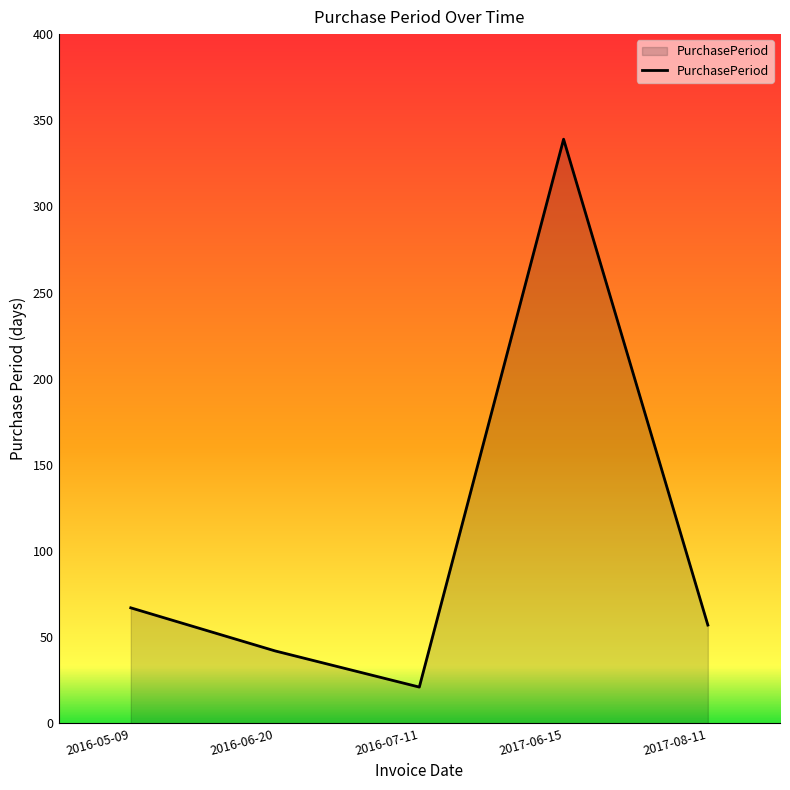

Reading left to right, transcribe all the data shown in this chart.

2016-05-09=67	2016-06-20=42	2016-07-11=21	2017-06-15=339	2017-08-11=57